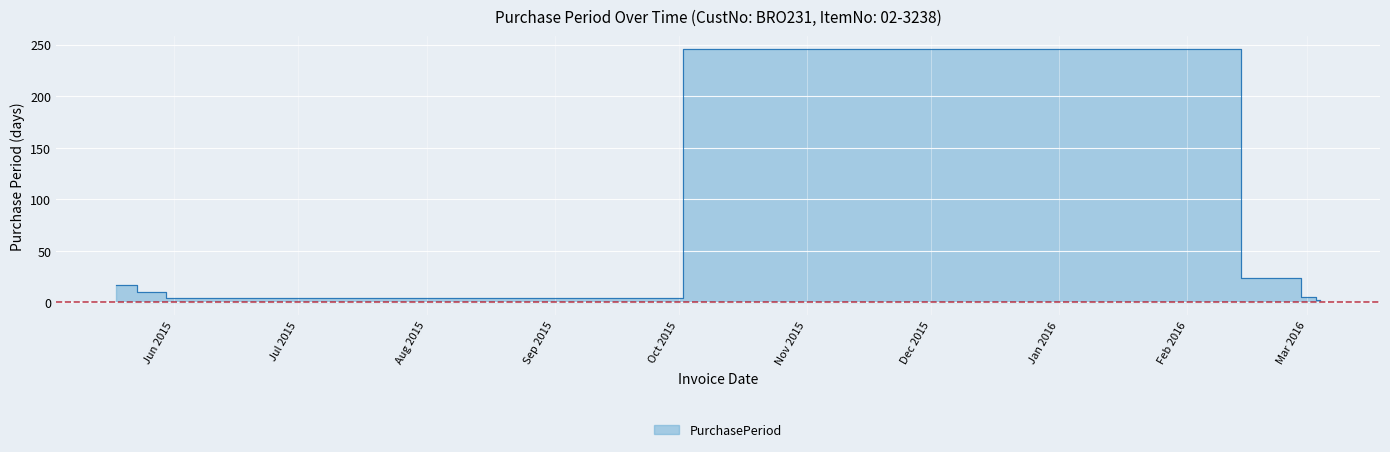

How many interior local peaks (higher than both neighbors) does the data have?

1